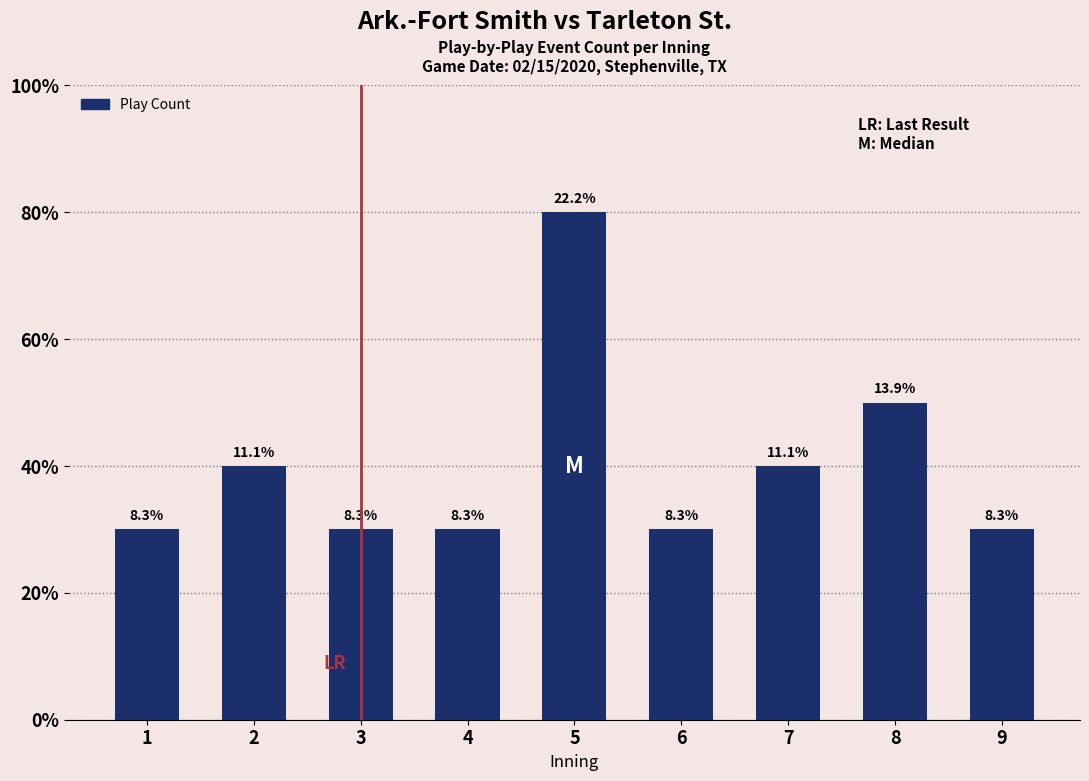

What is the difference between the maximum and minimum values?

5